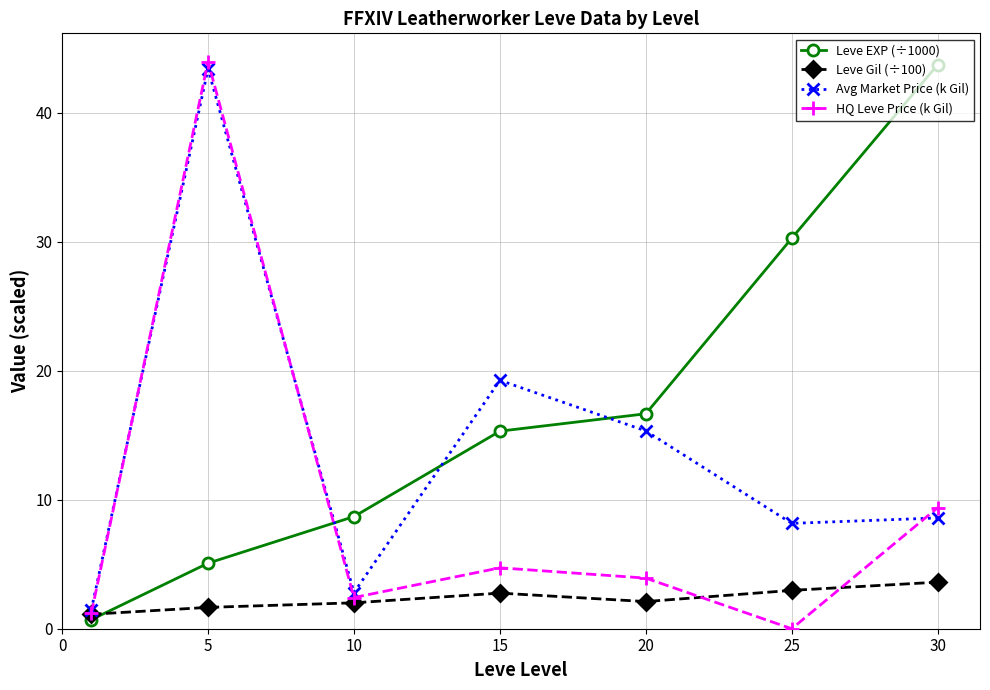

What is the value of the HQ Leve Price (k Gil) point at the 7th from the left?

9.4